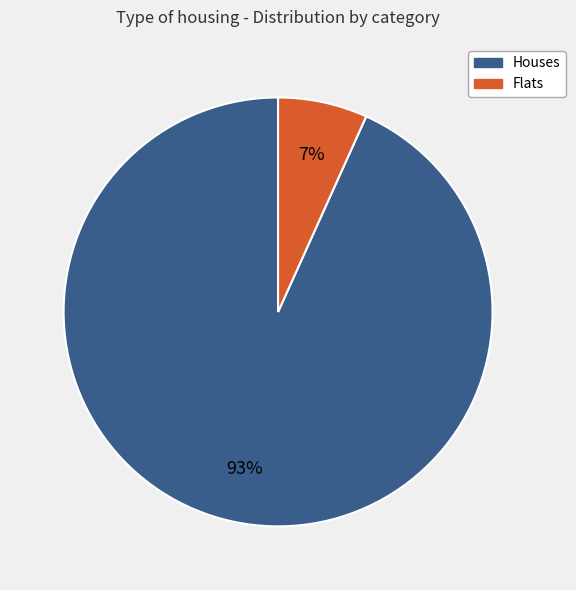

What is the smallest slice in the pie chart?

Flats